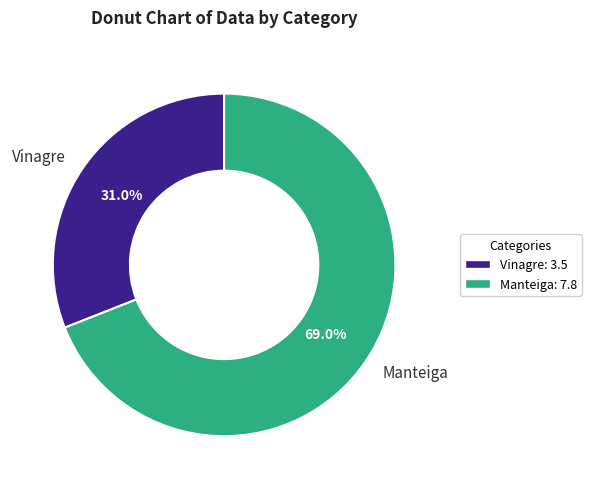

Which has a higher value, Vinagre or Manteiga?

Manteiga